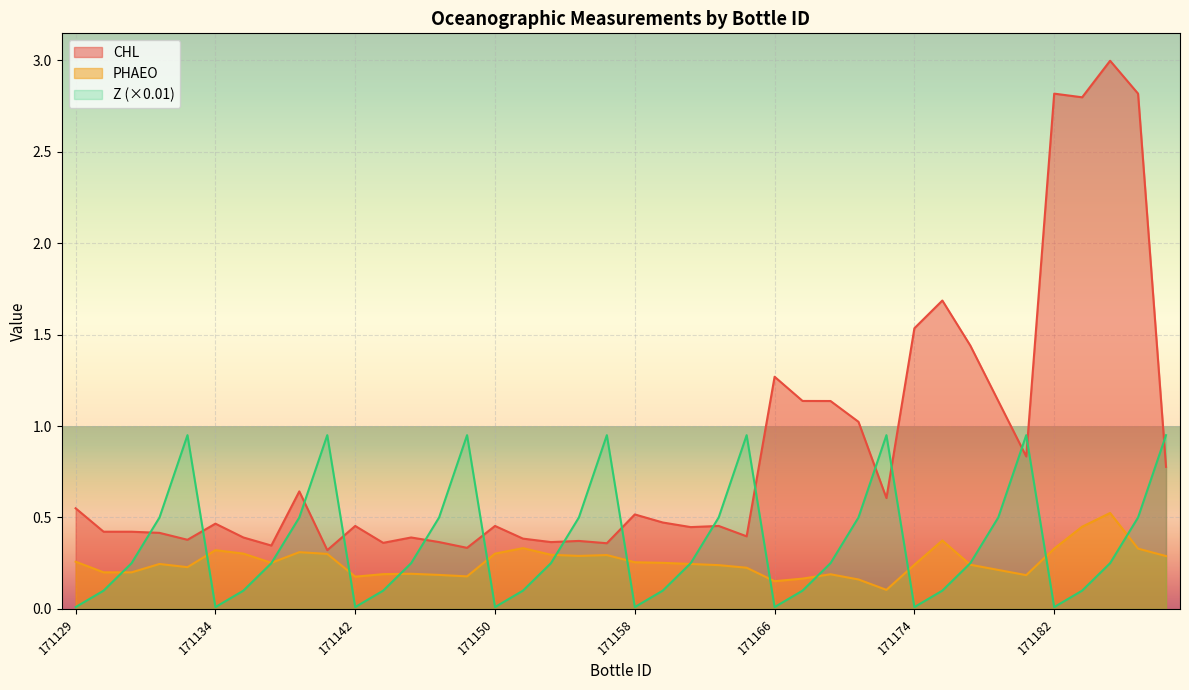

Which series changed the most between 171144 and 171170?

Z